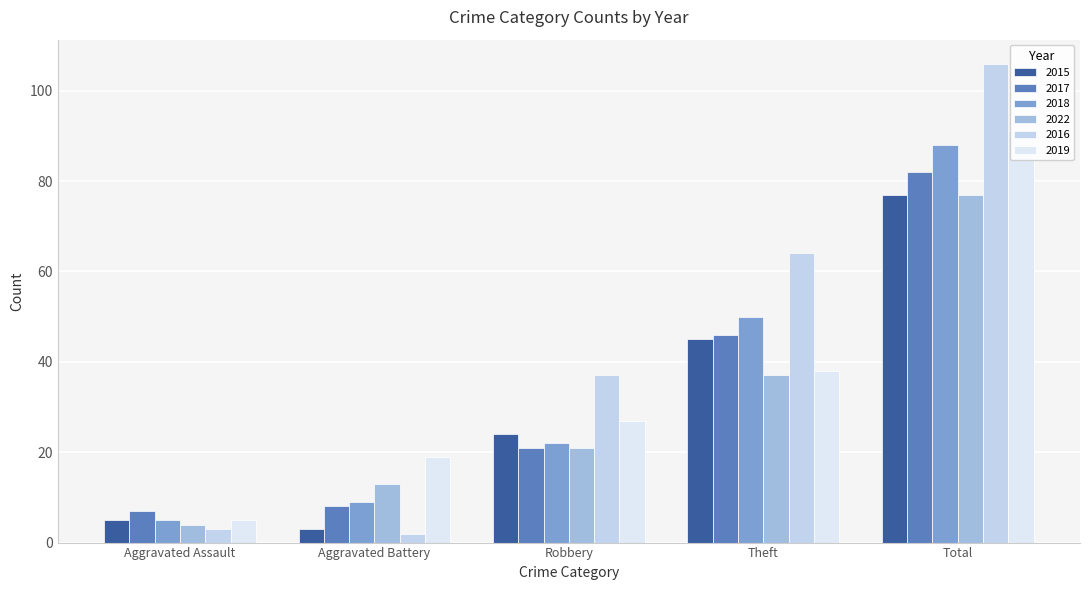

Reading left to right, list all the values displayed in this chart.

2015: 5	3	24	45	77
2017: 7	8	21	46	82
2018: 5	9	22	50	88
2022: 4	13	21	37	77
2016: 3	2	37	64	106
2019: 5	19	27	38	91